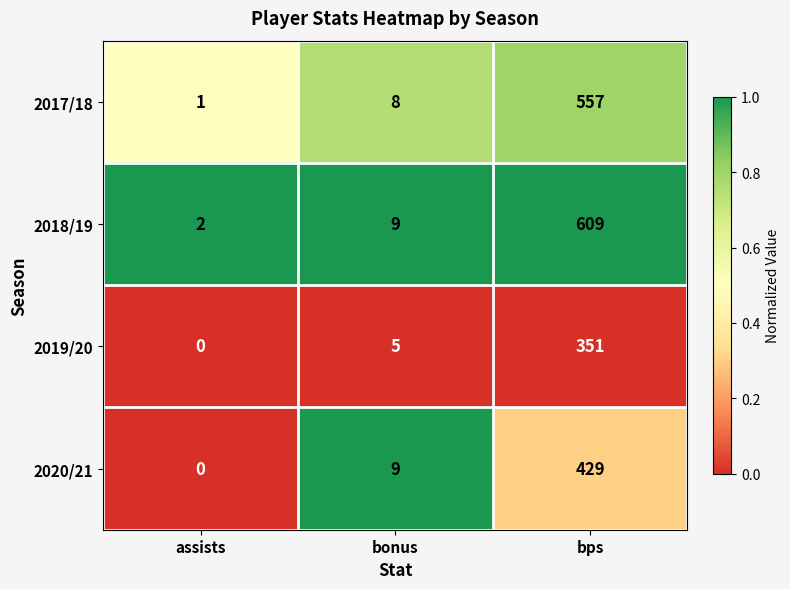

Which label corresponds to the largest value in the chart?

bps